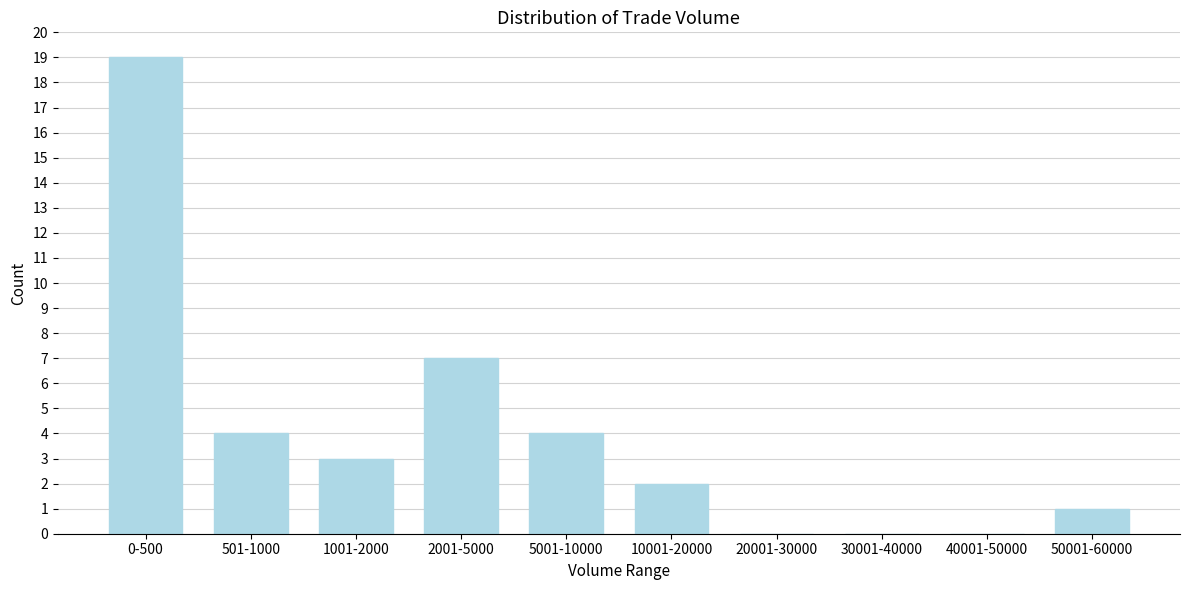

Reading left to right, transcribe all the data shown in this chart.

0-500=19	501-1000=4	1001-2000=3	2001-5000=7	5001-10000=4	10001-20000=2	20001-30000=0	30001-40000=0	40001-50000=0	50001-60000=1